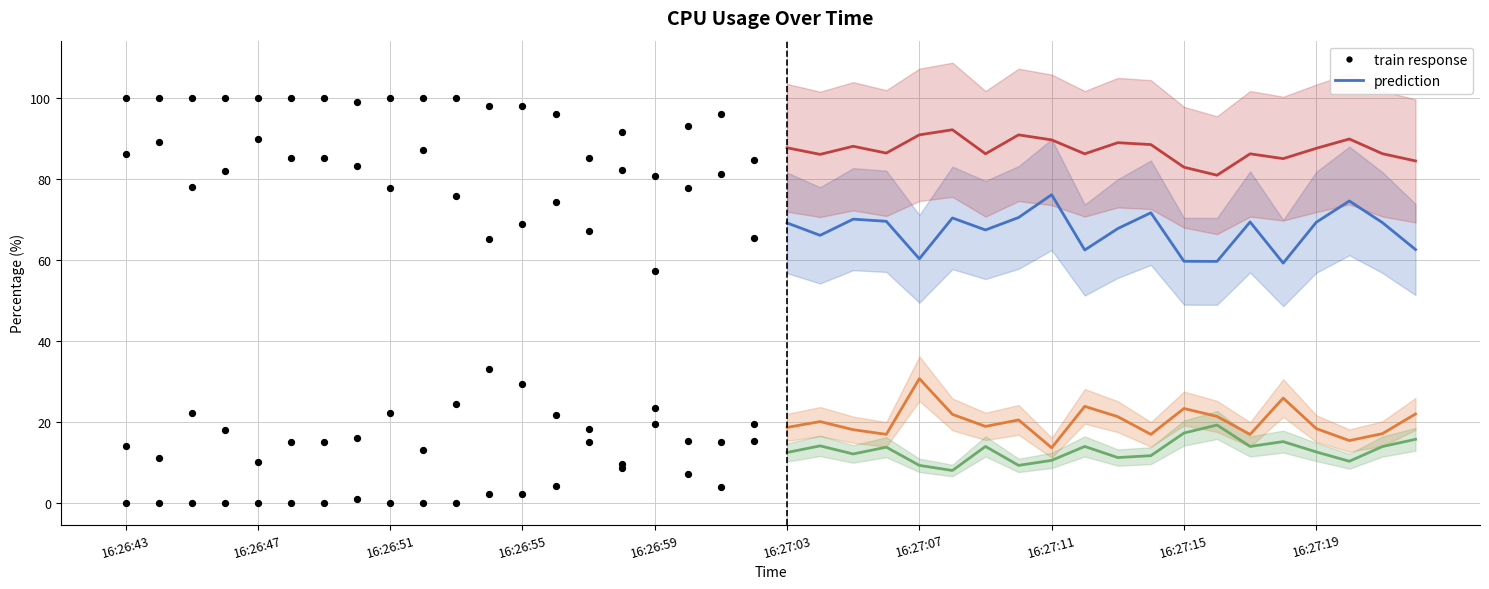

Is the value of %used at 16:26:52 greater than the value of %idle at 16:27:17?

Yes